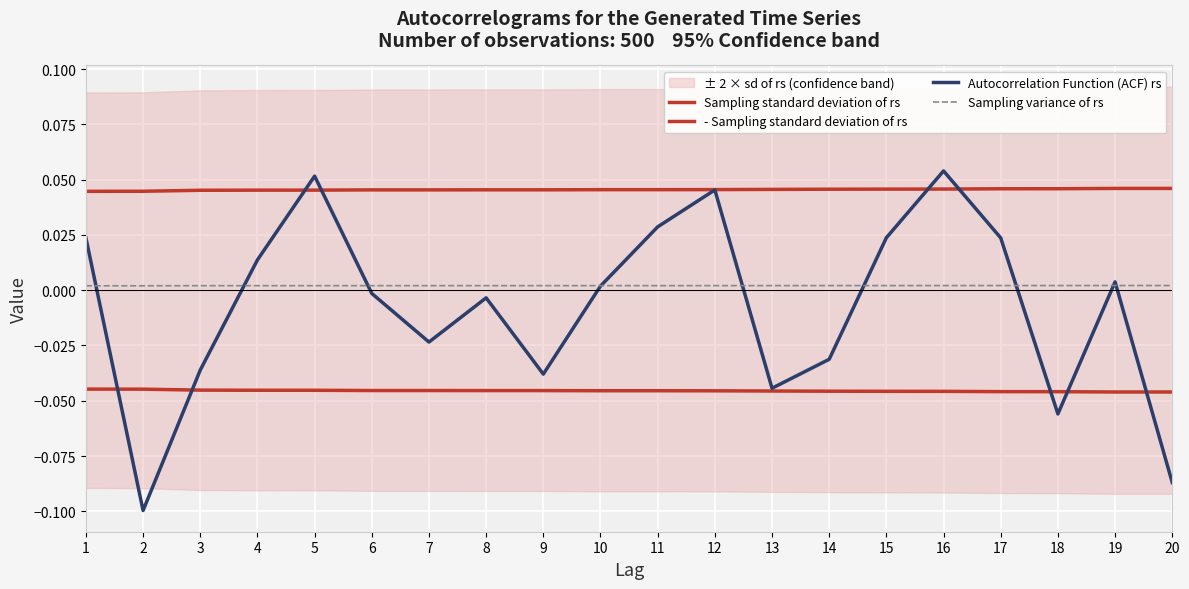

After their last crossing, which series has the higher values: Sampling standard deviation of rs or Autocorrelation Function (ACF) rs?

Sampling standard deviation of rs